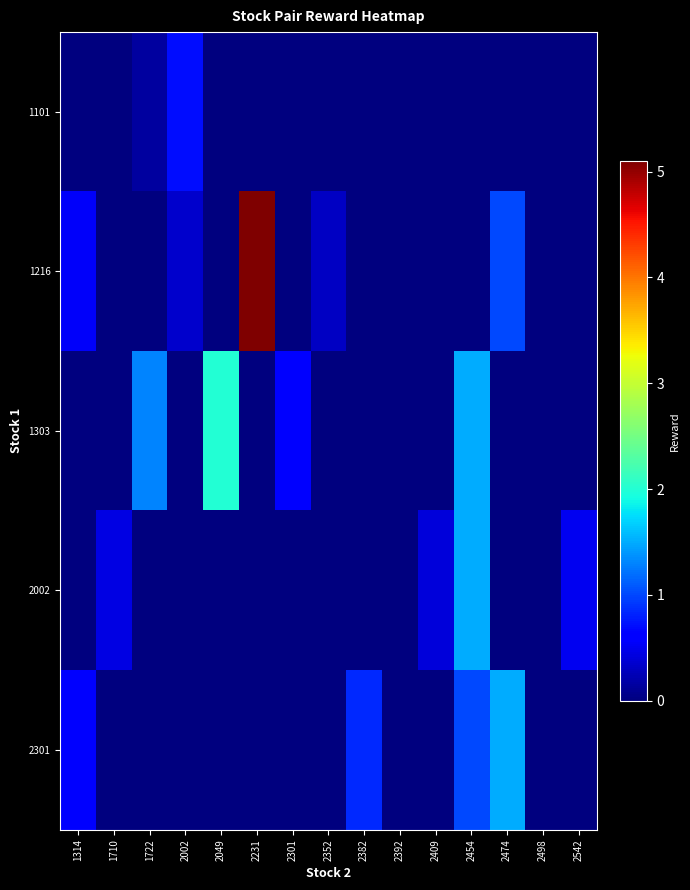

Which series has the widest spread of values?

row_1